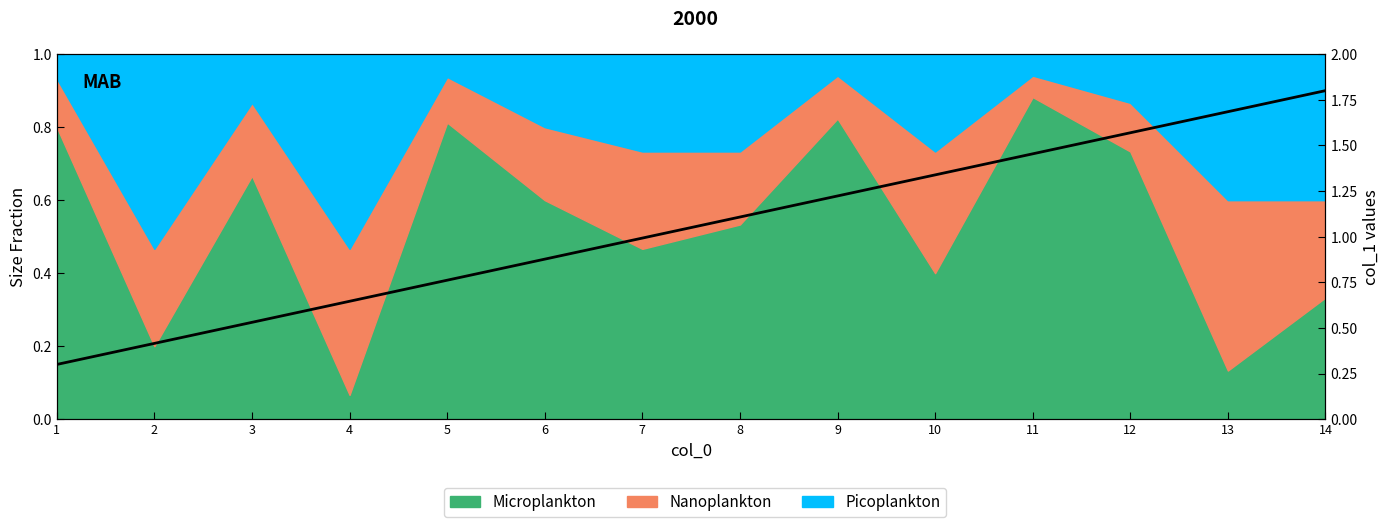

How many lines are shown in the chart?

1